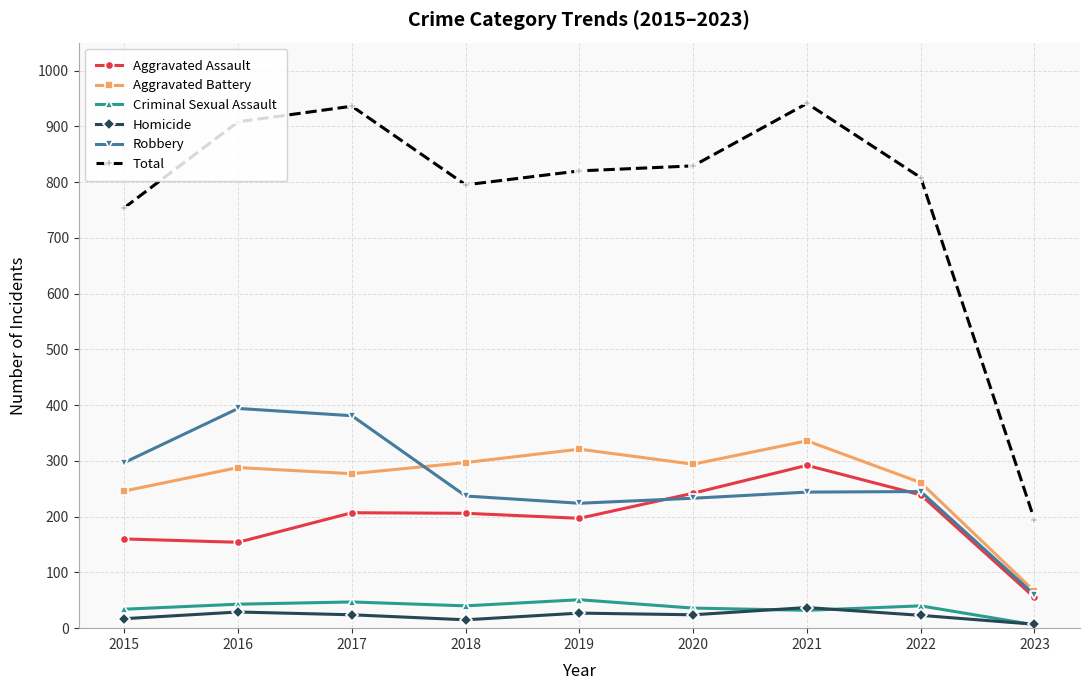

Which category has the highest value in the Robbery series?

2016